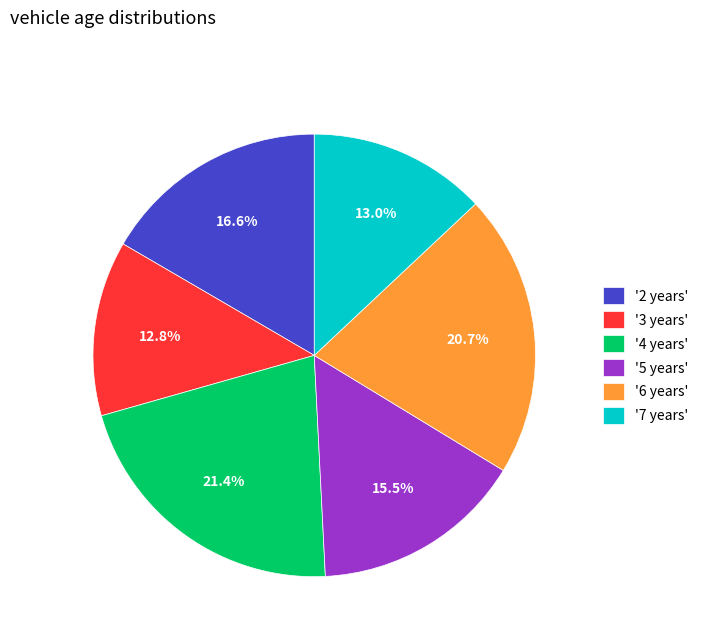

Which category has the biggest portion of the pie?

'4 years'